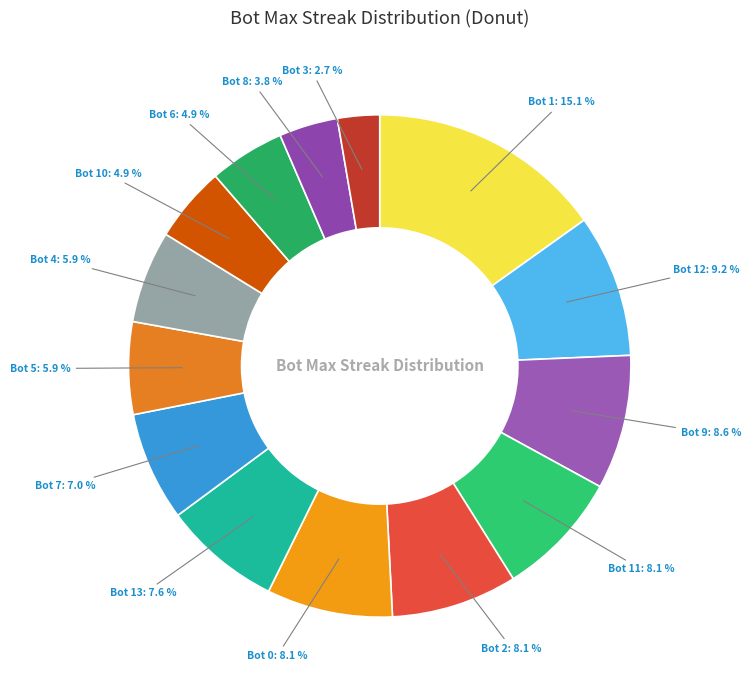

To the nearest percent, what is the average slice percentage?

7%